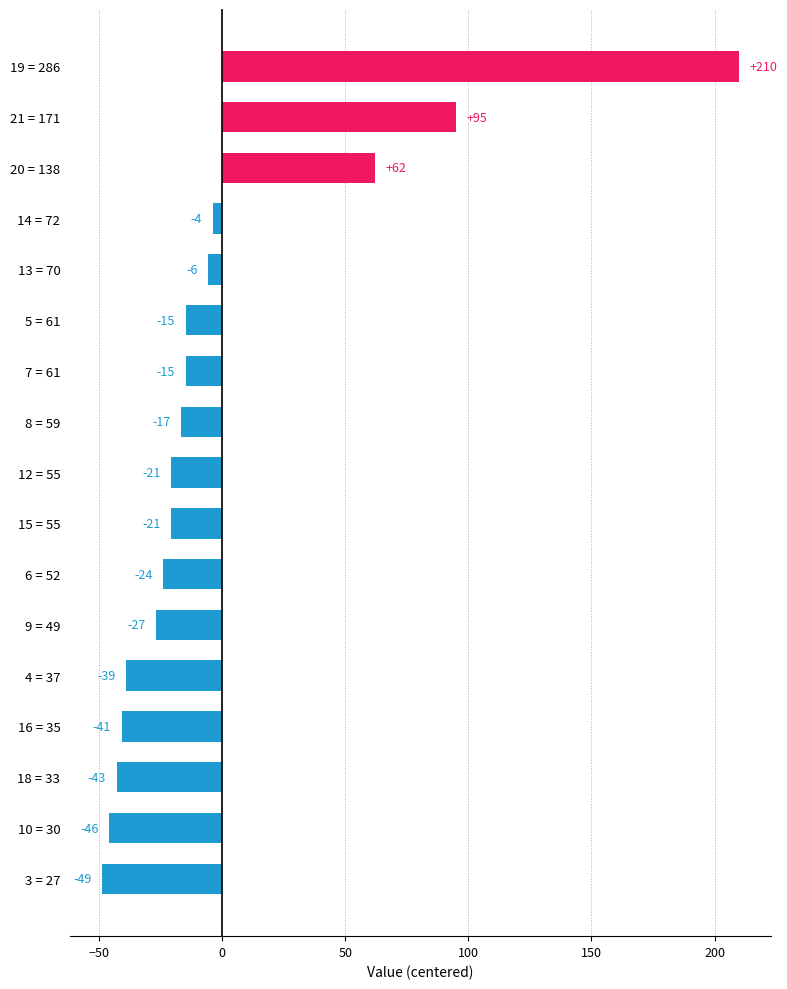

True or false: the data shows -42.9 at 18 = 33.

True